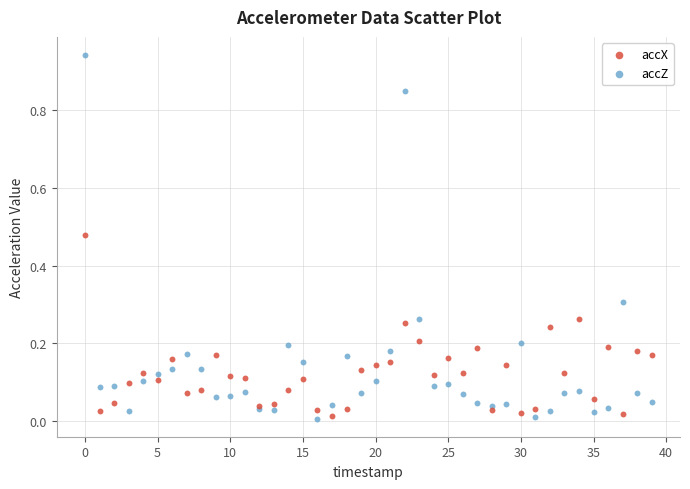

Which series has the largest Y range (max minus min)?

accZ